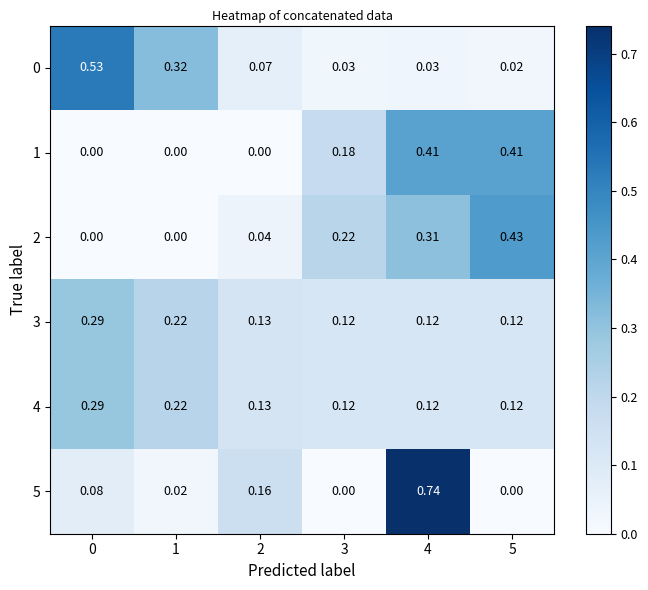

Is the value of 5 at 4 greater than the value of 1 at 0?

Yes